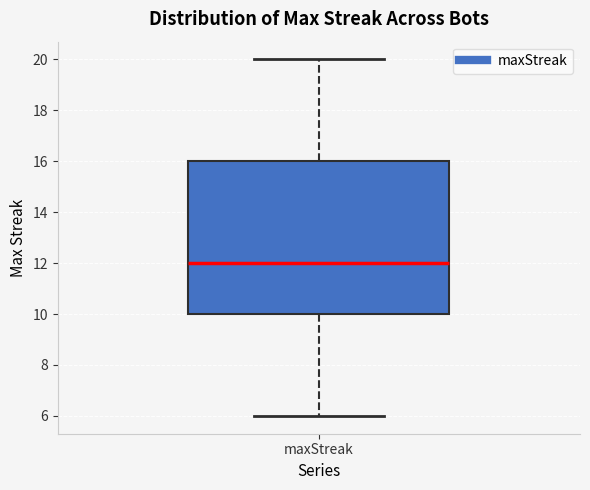

Transcribe this box plot: give where the median line is, the range the box spans, and where the two whiskers end, as read against the y-axis. The values are not printed on the chart, so give them approximately, as read against the axis.

median 12, box 10 to 16, whiskers 6 to 20